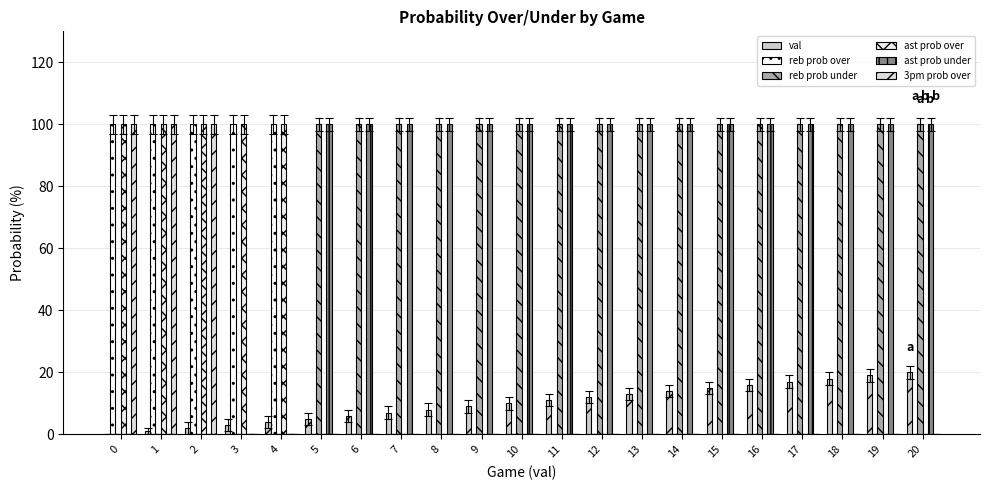

What is the difference between the reb prob under values at 3 and 9?

100